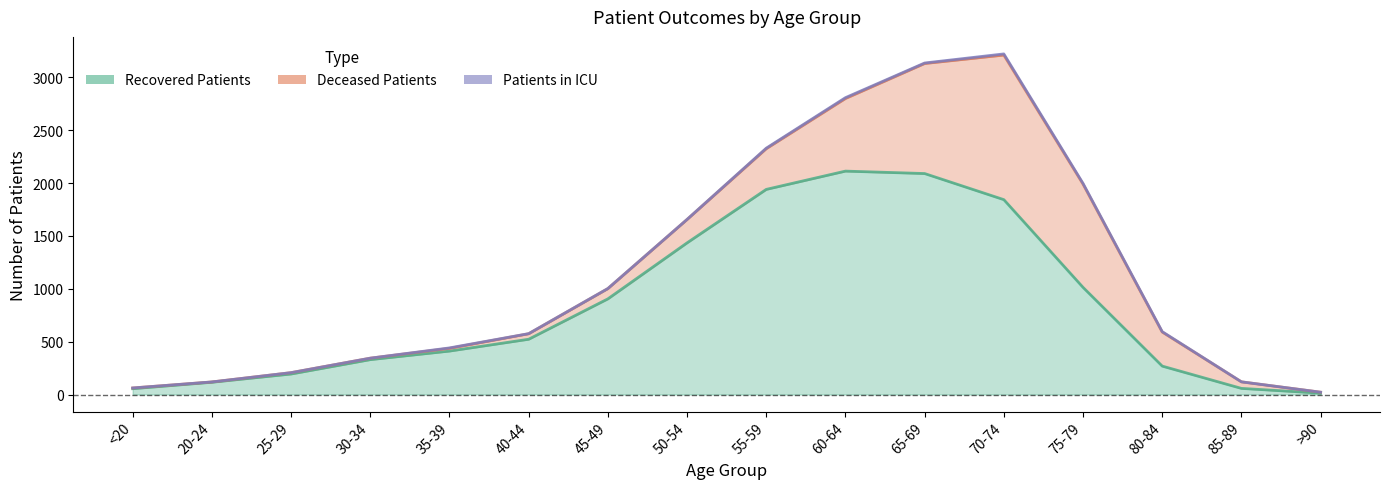

Reading left to right, list all the values displayed in this chart.

recovered_patients: 55	116	194	330	411	523	905	1435	1941	2114	2091	1844	1014	269	58	13
deceased_patients: 7	3	13	14	26	52	97	221	385	687	1041	1368	977	322	62	9
patients_in_icu: 0	0	0	0	4	1	1	1	5	8	5	11	7	4	0	0